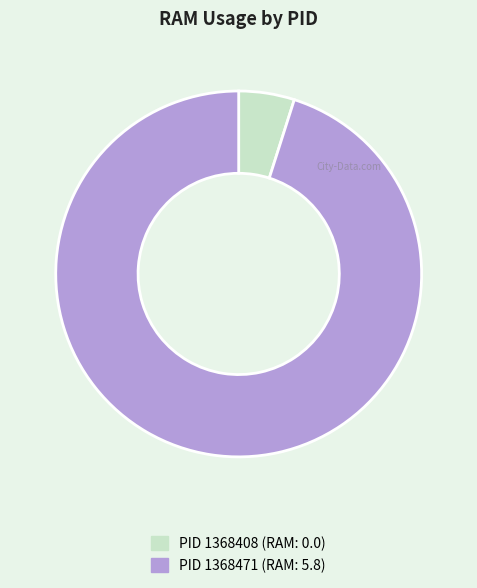

Is there a majority slice in this chart?

Yes